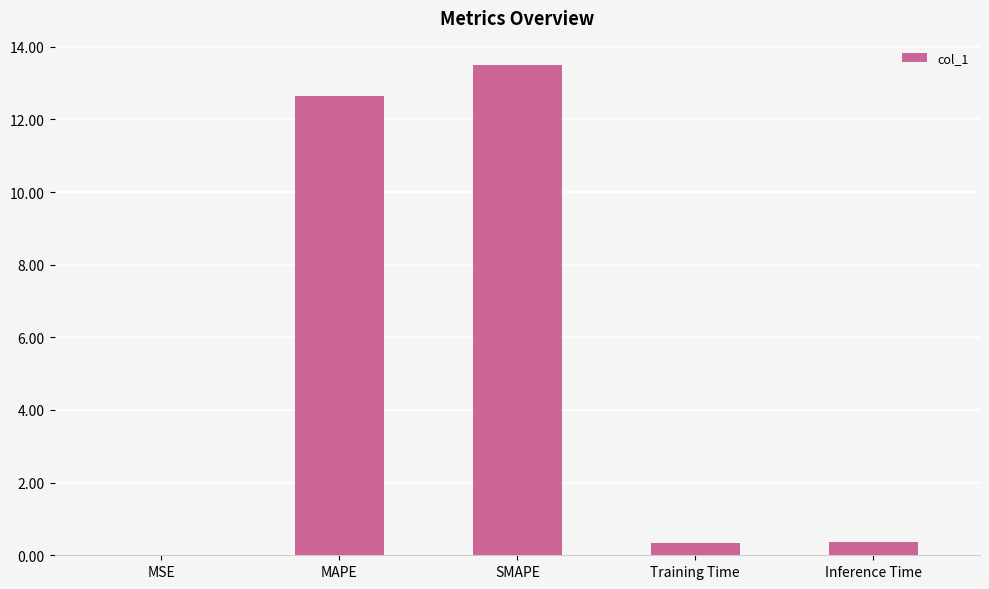

What is the change in value from MAPE to SMAPE?

+0.9